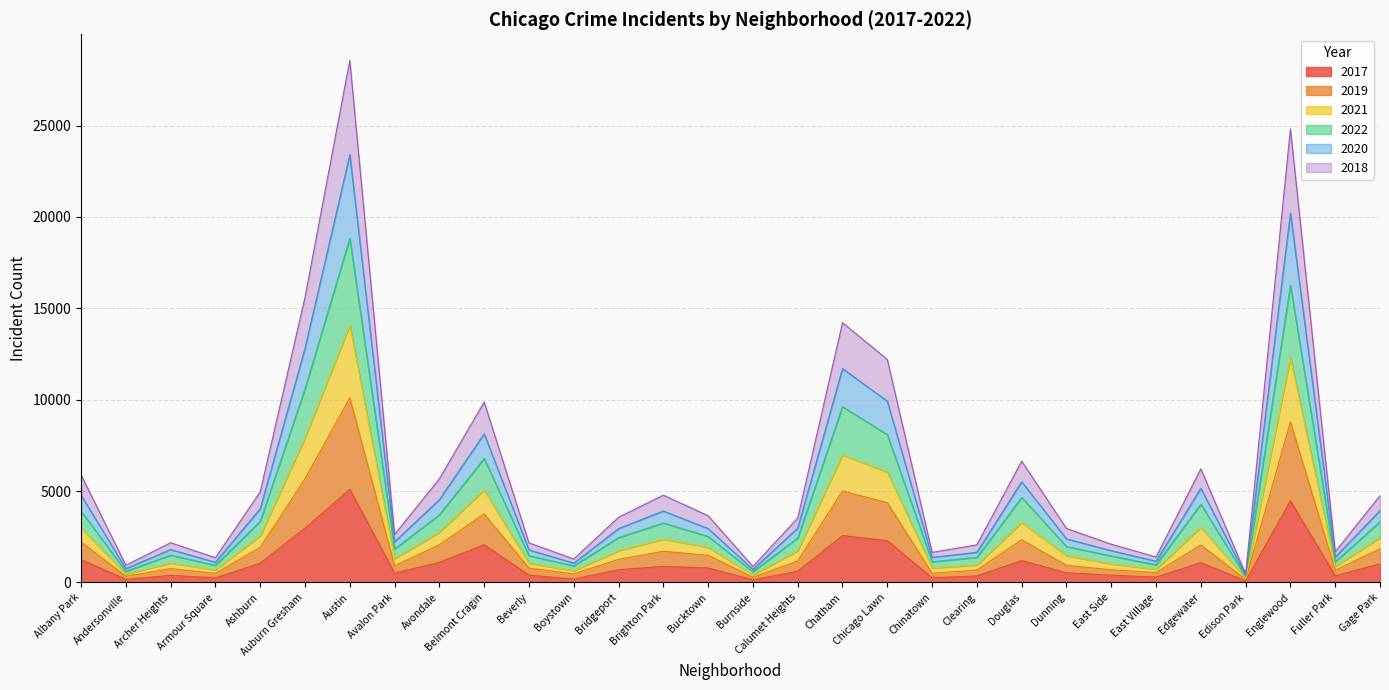

In 2021, how many points are lower than both neighbors (excluding endpoints)?

9